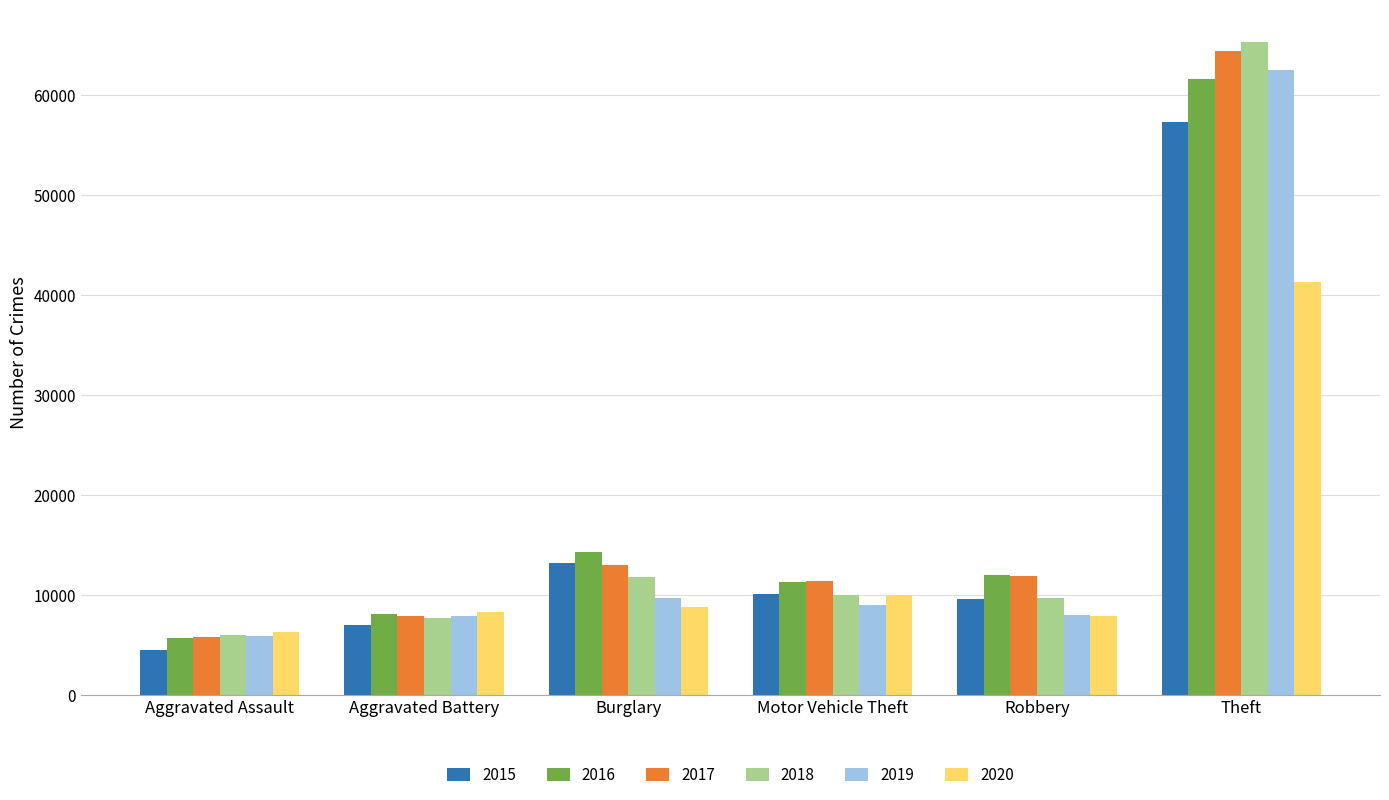

What are all the series names shown in the legend?

2015, 2016, 2017, 2018, 2019, 2020